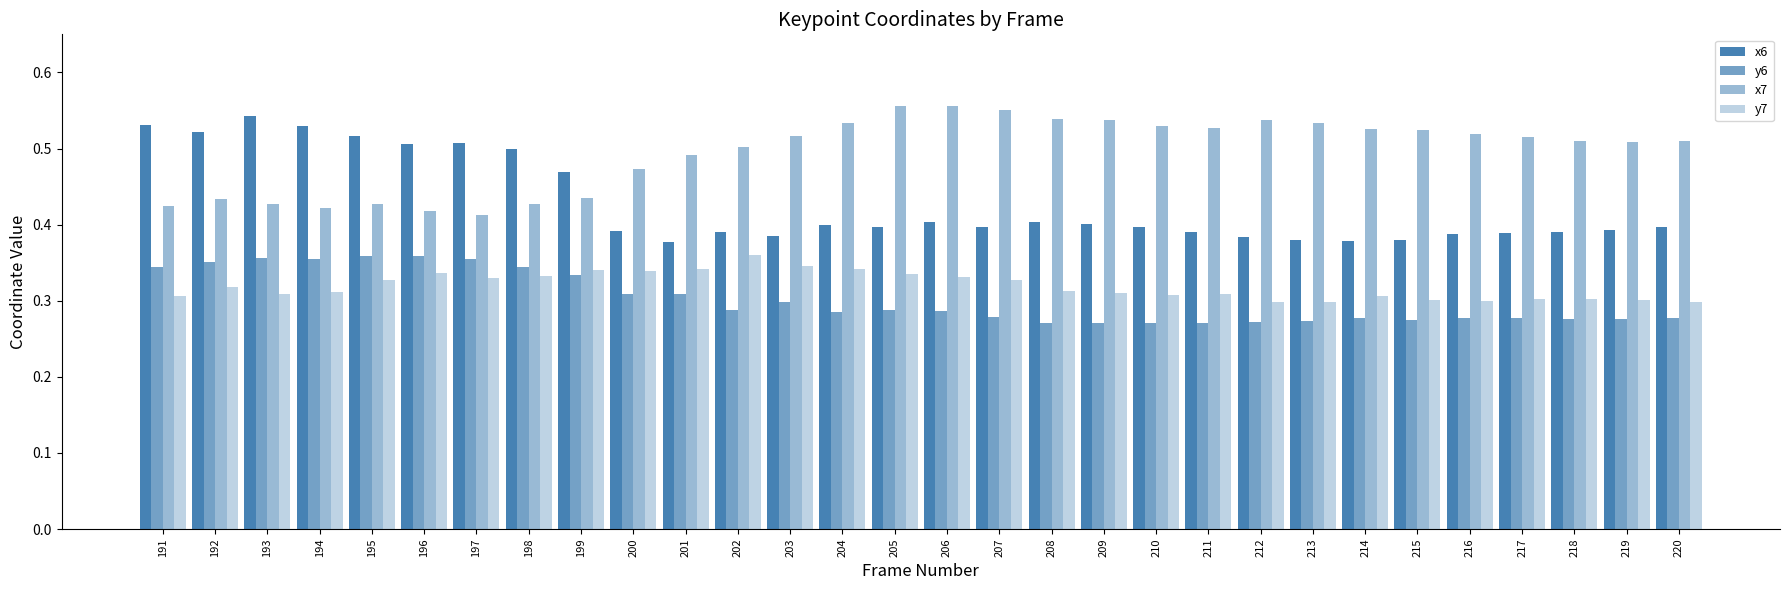

Are the bars grouped side by side (vs. stacked)?

Yes